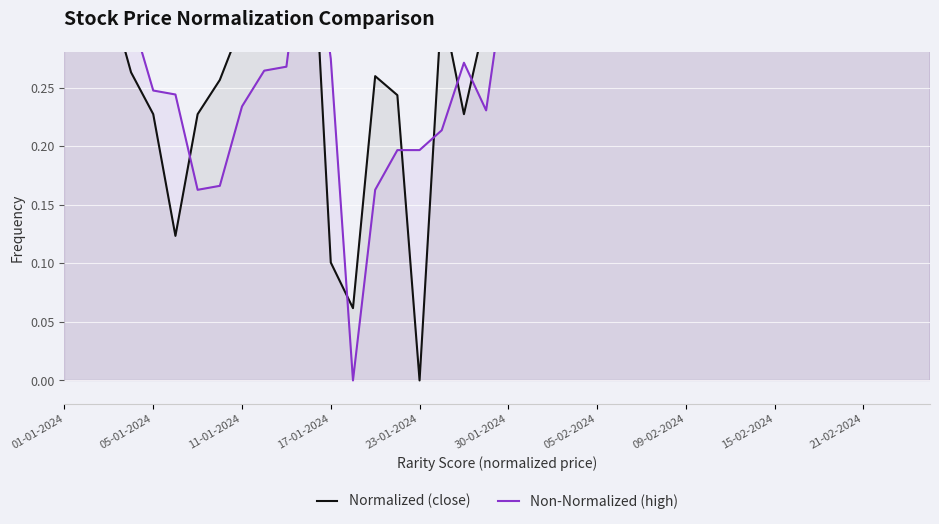

Rank the series by their maximum value, from lowest to highest.

Normalized (close), Non-Normalized (high)